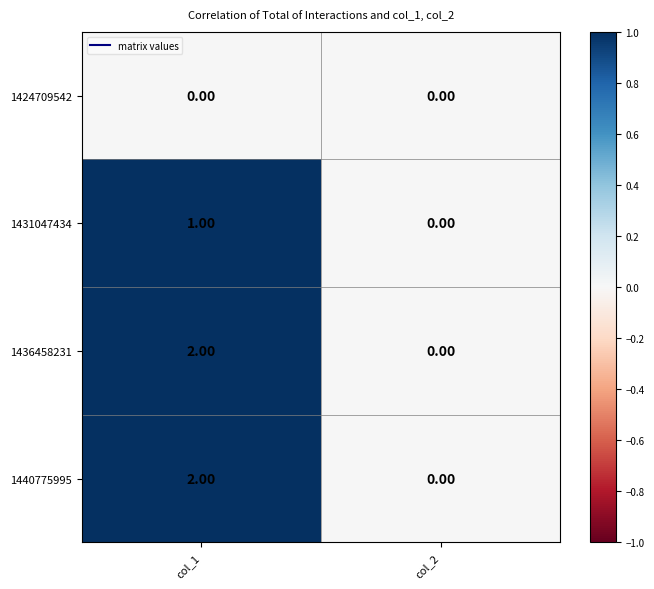

At which category is the sum across all series the highest?

col_1